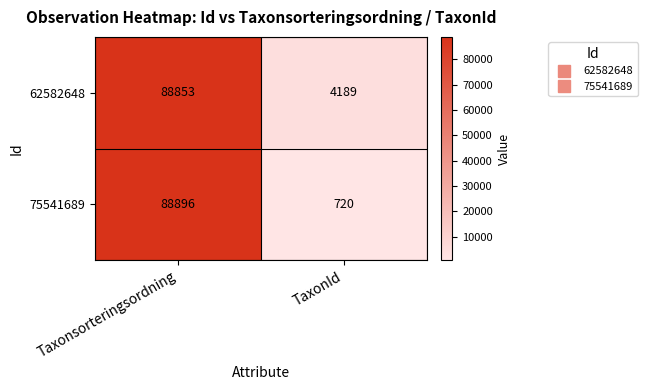

Is it true that 75541689 equals 720 at TaxonId?

True